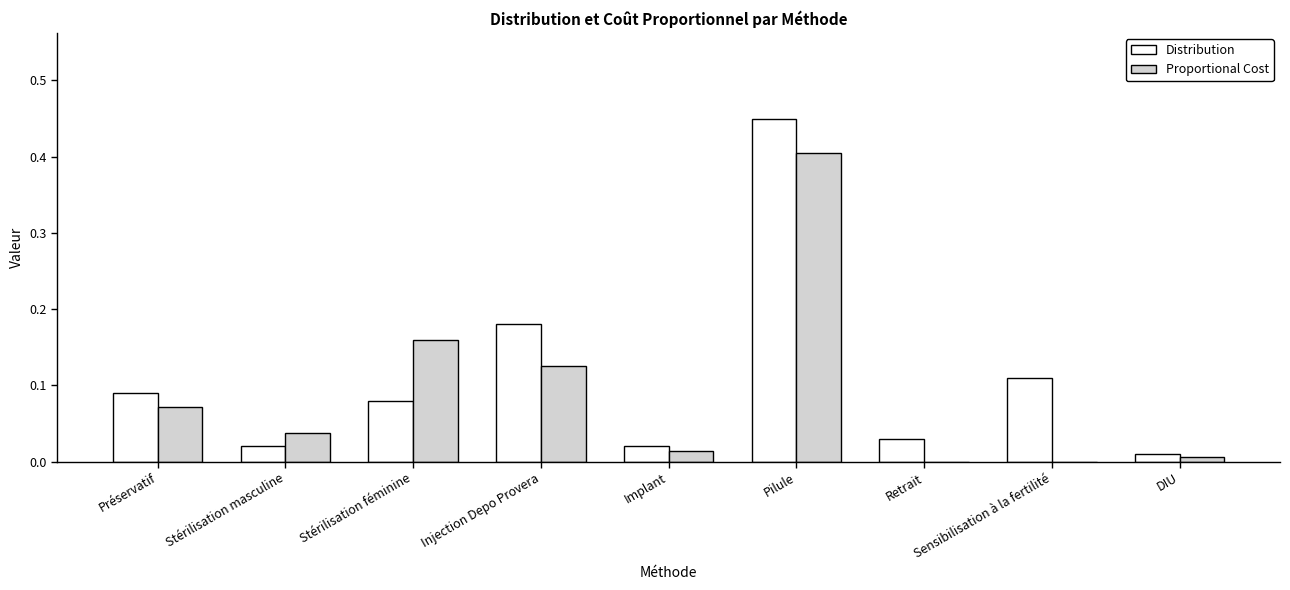

Is it true that Proportional Cost equals 0.0 at Préservatif?

False